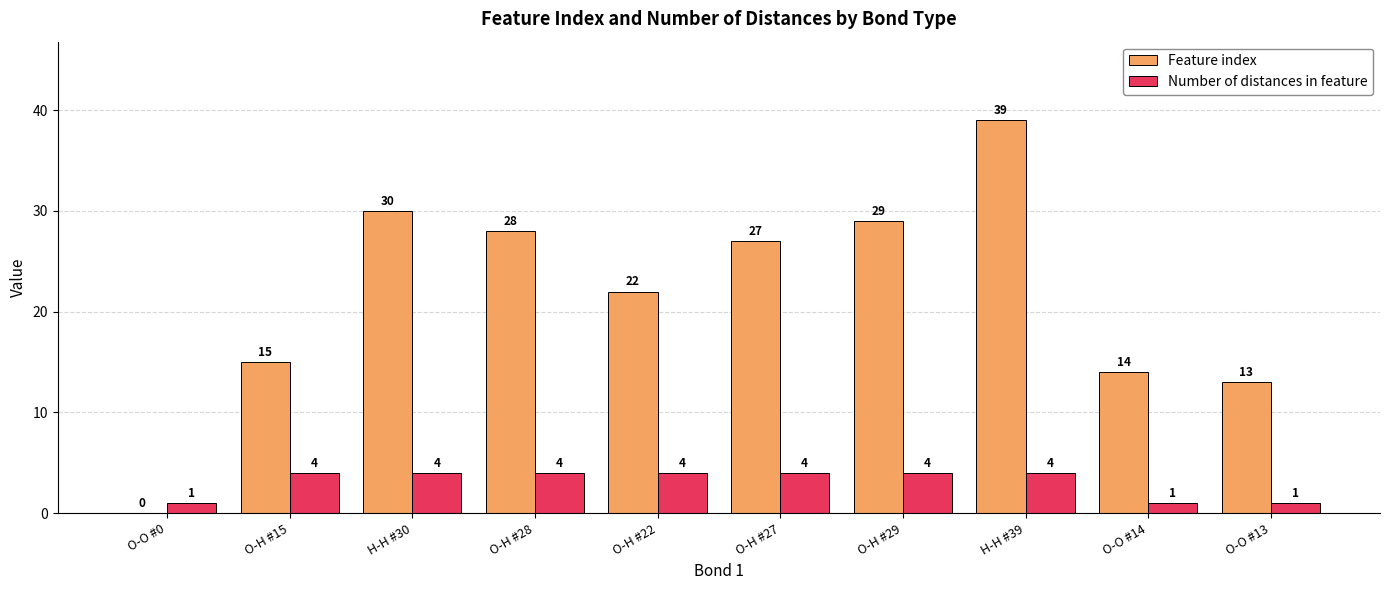

Which series has the largest range (max minus min)?

Feature index